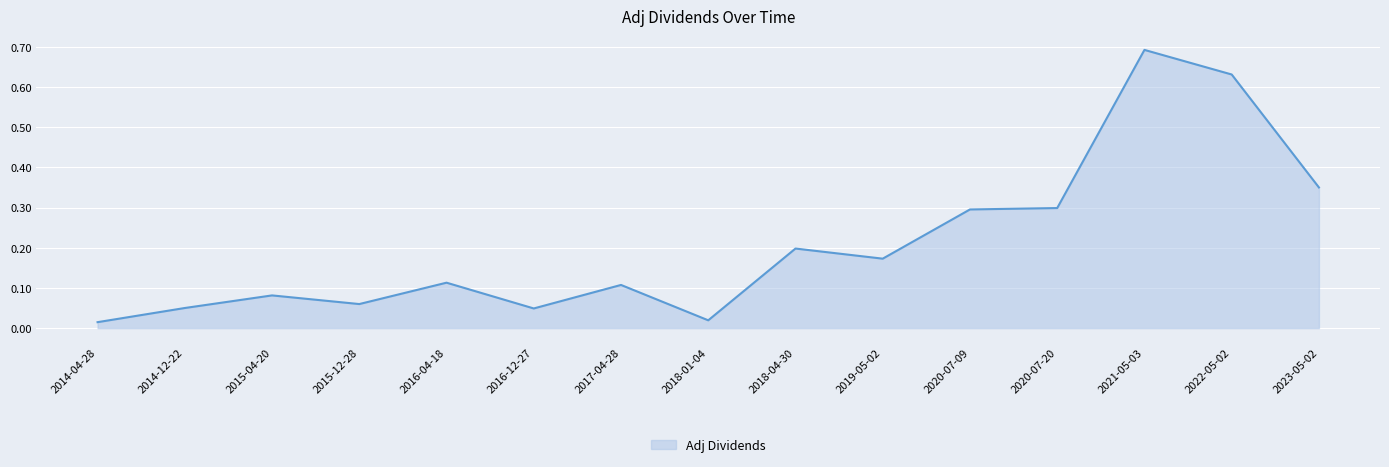

How many lines are shown in the chart?

1